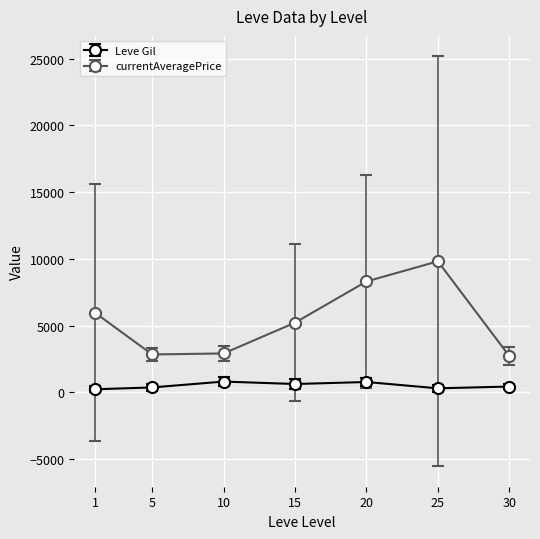

What is the maximum value for currentAveragePrice?

9814.8